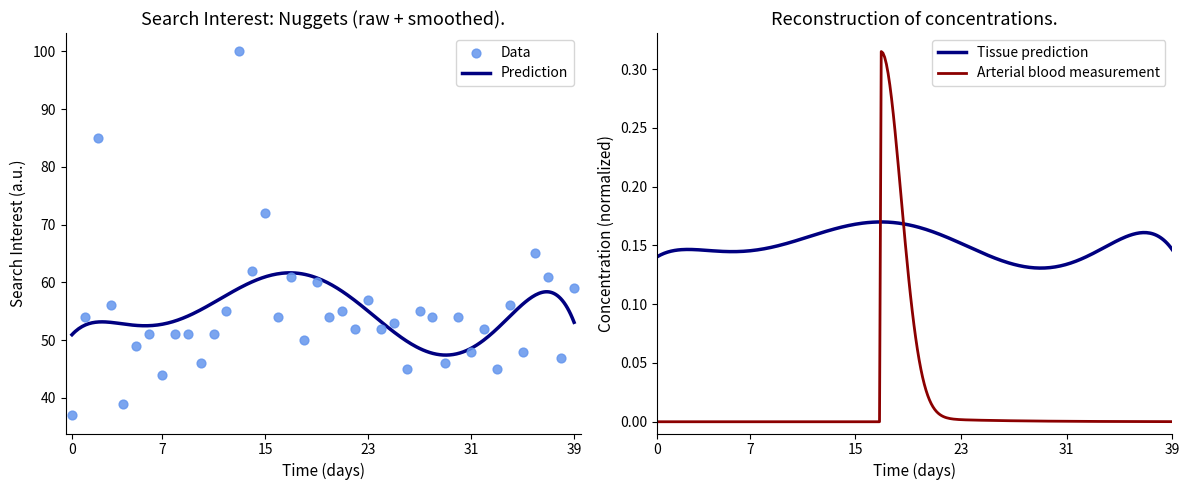

Approximately how many times larger is the value at 2016/01/23 compared to 2016/01/21?

1.0